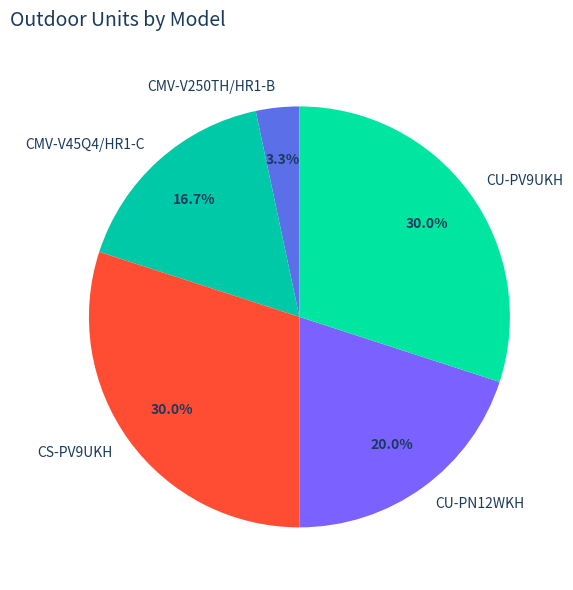

What percentage is the CU-PN12WKH slice, to the nearest percent?

20%